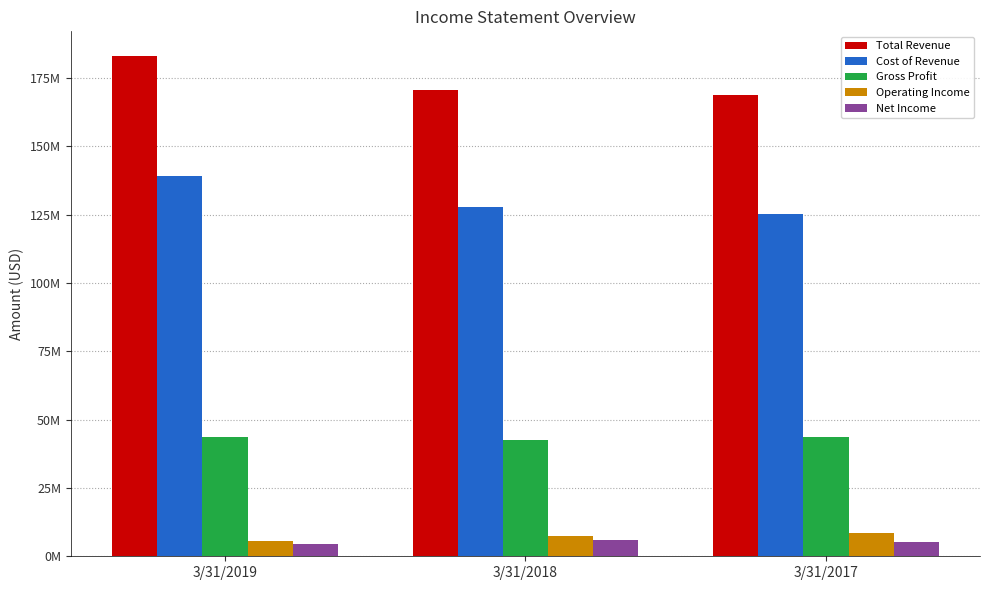

What is the difference between the highest and lowest values at 3/31/2019?

178560000